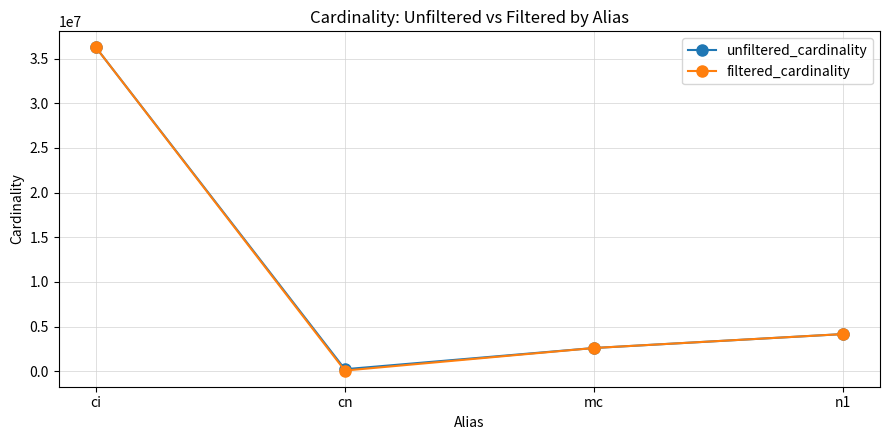

True or false: unfiltered_cardinality has more than 0 points higher than both neighbors.

False